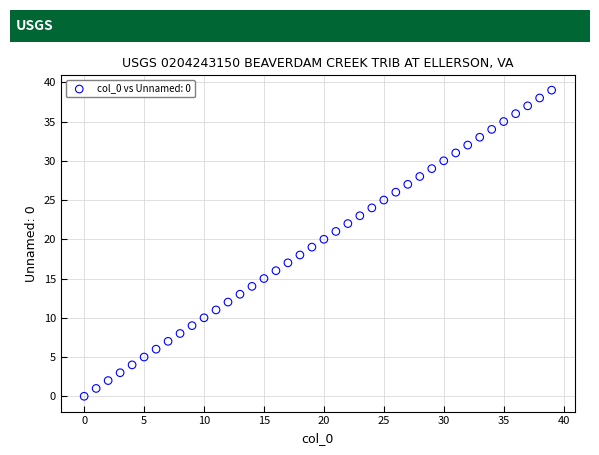

What is the range of Y values (max minus min)?

39